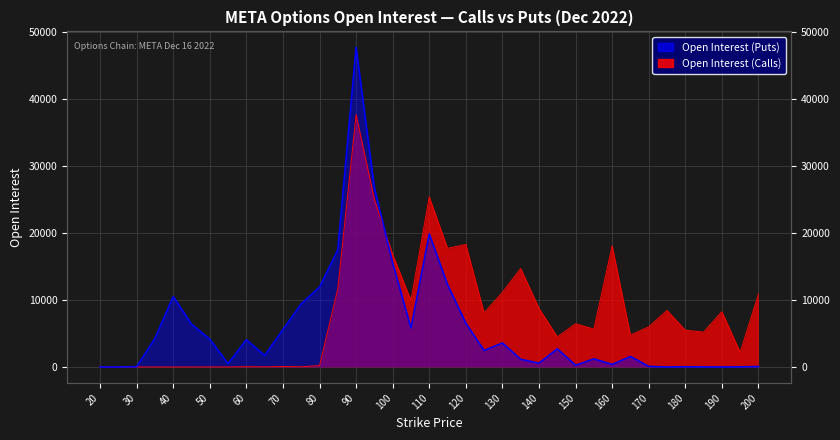

Which label corresponds to the largest value in the chart?

90